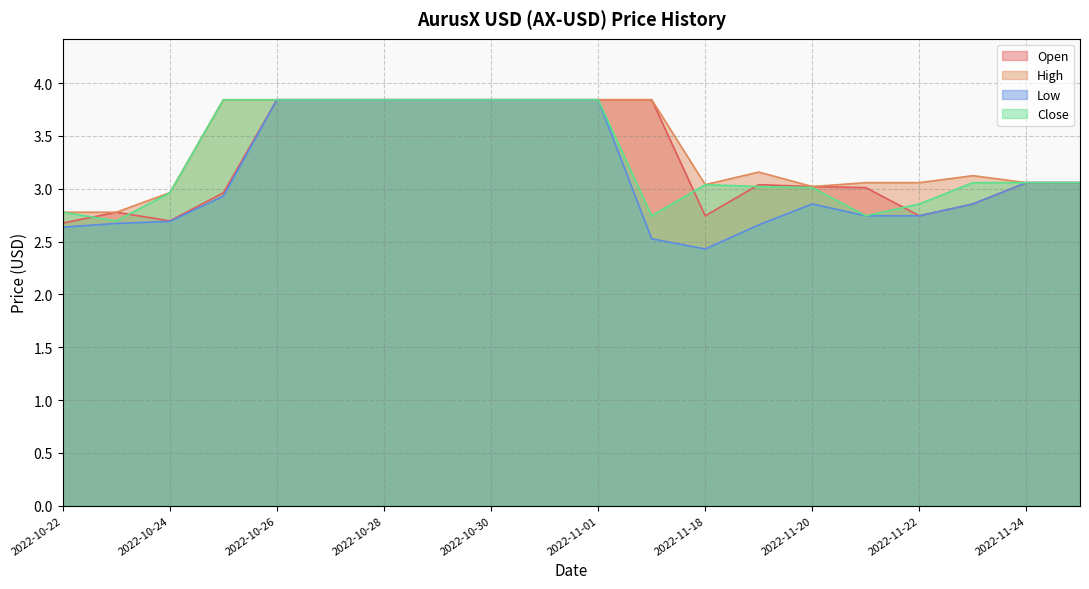

How many lines are shown in the chart?

4